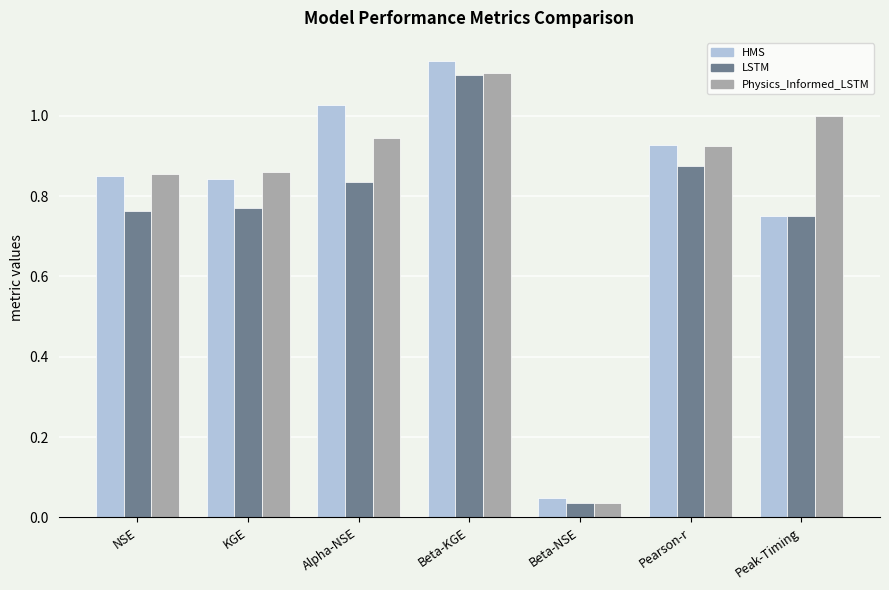

True or false: Physics_Informed_LSTM has a value of 1.7 at Alpha-NSE.

False